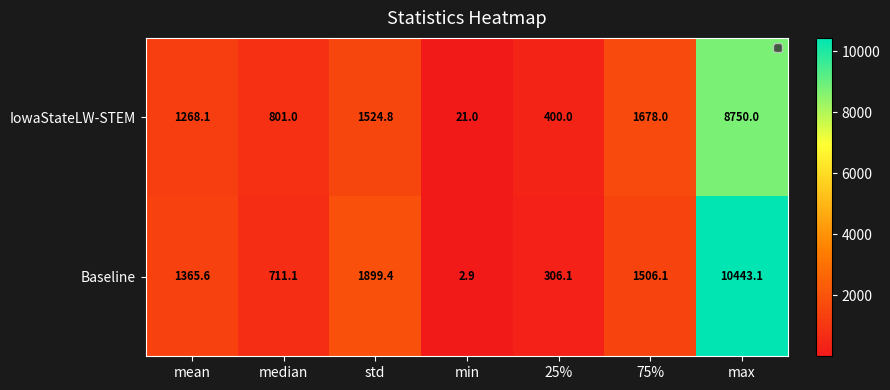

The Baseline series shows 10443.1 at max. True or false?

True